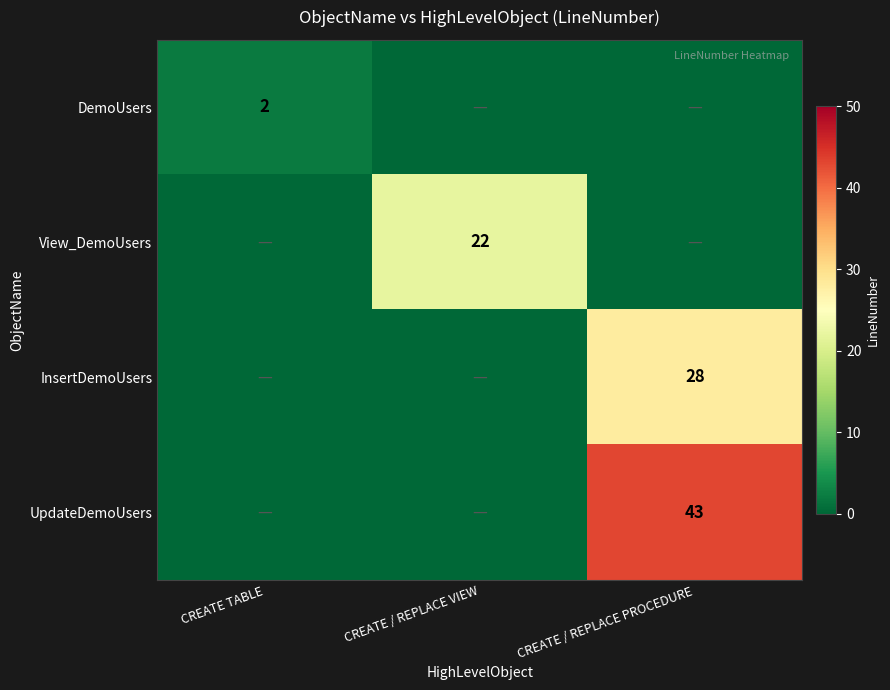

Is it true that InsertDemoUsers equals 18 at CREATE / REPLACE PROCEDURE?

False